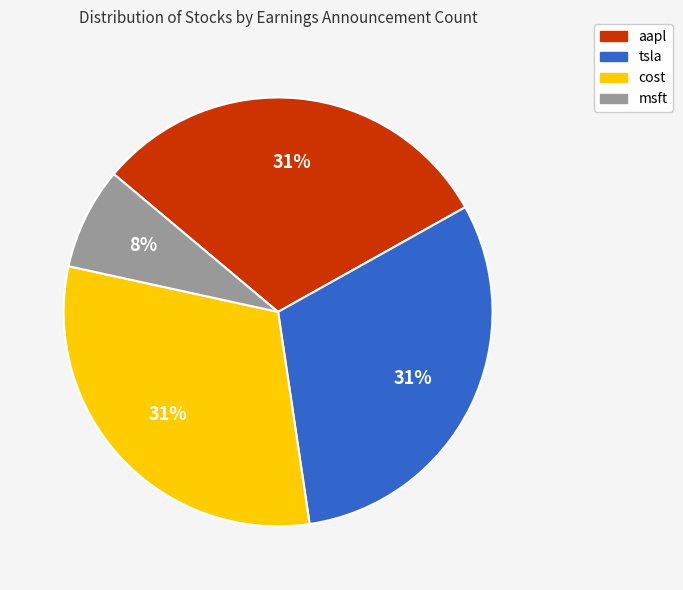

What is the ratio of the value at aapl to the value at tsla?

1.0